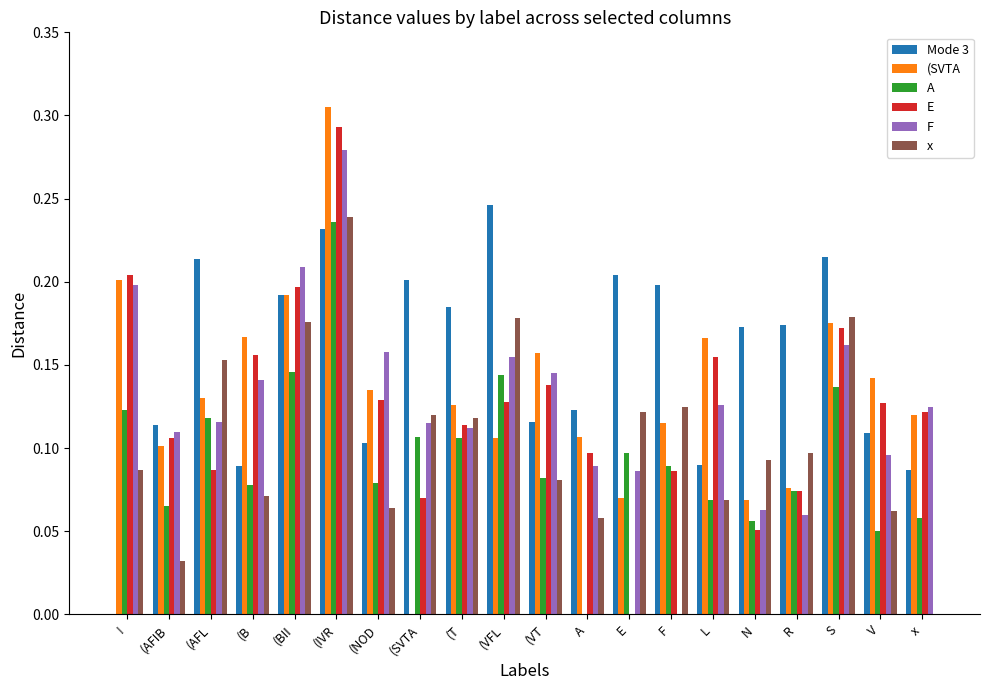

Is it true that Mode 3 equals 0.2 at (AFL?

True